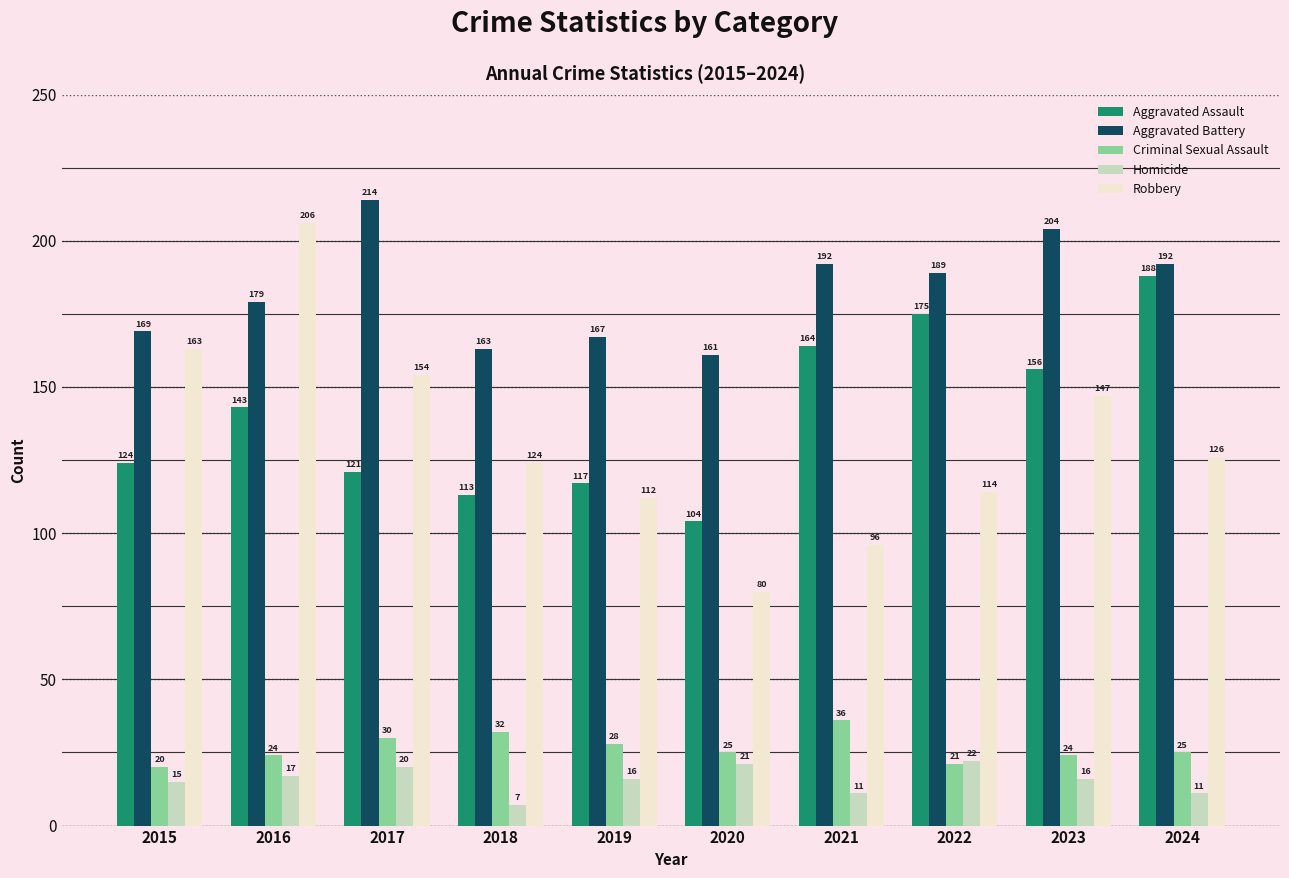

What value does the Aggravated Battery series have at 2019, to the nearest 5?

165